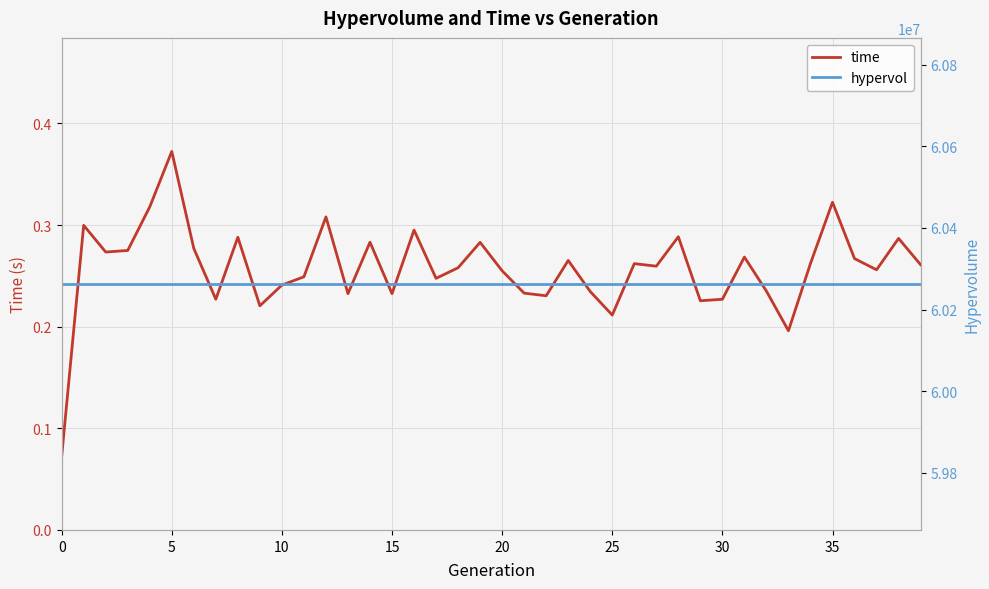

How many lines are shown in the chart?

2